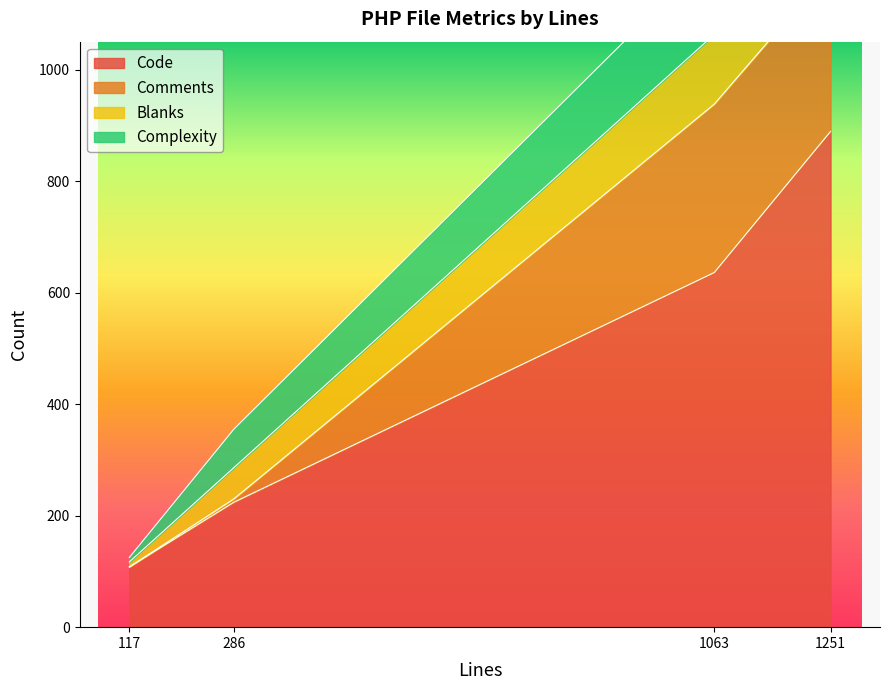

Is it true that Code equals 1385 at 1251?

False